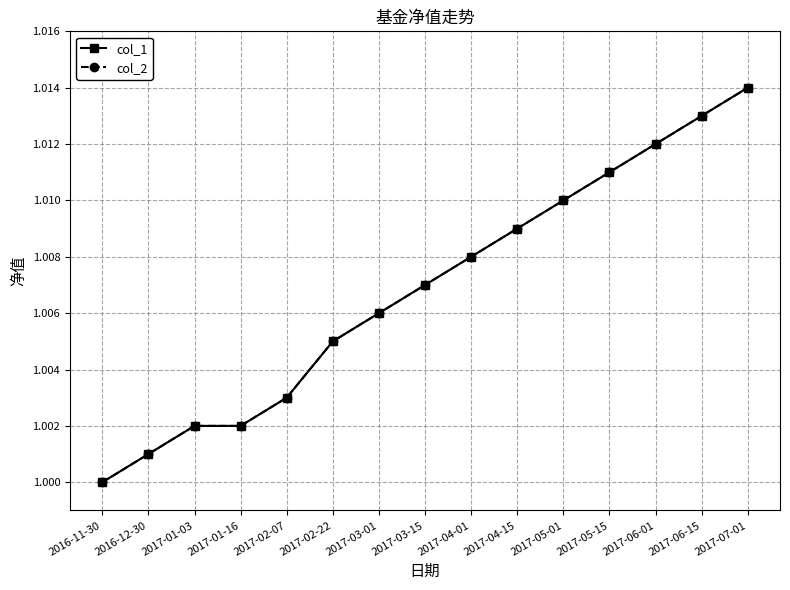

How many lines are shown in the chart?

2